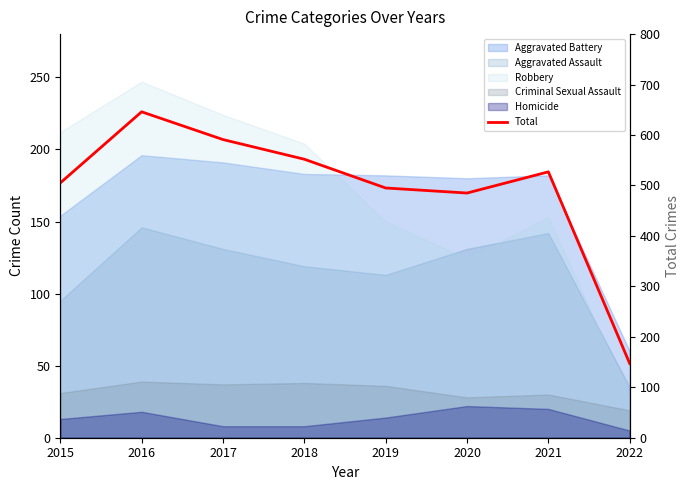

What is the average value?

494